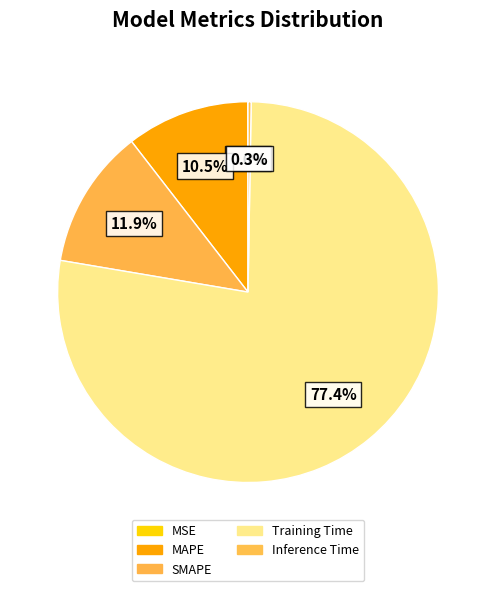

How many segments does this pie chart have?

5